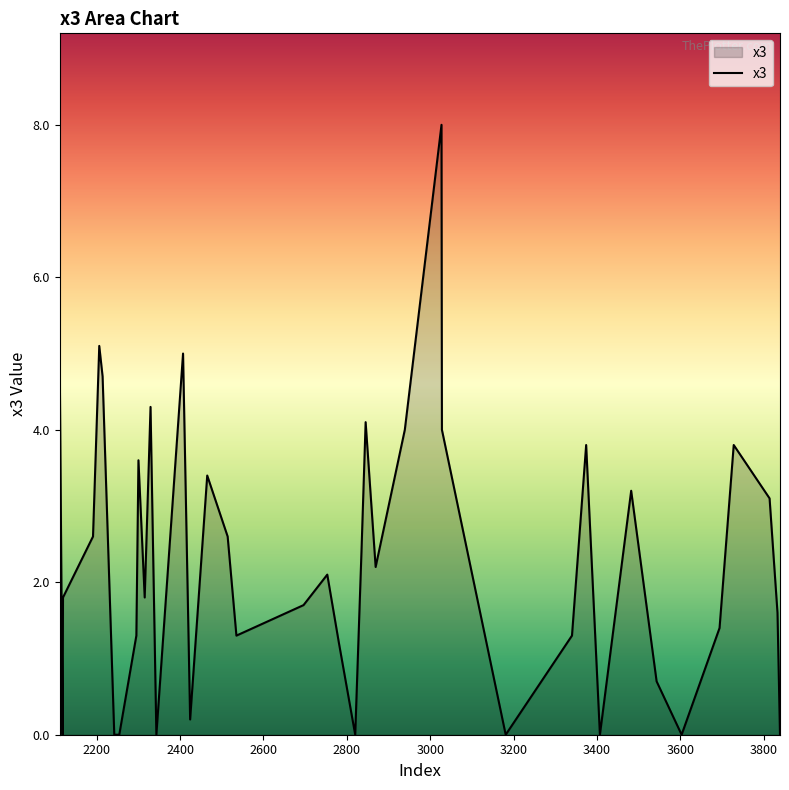

What is the maximum value shown in the chart?

8.0